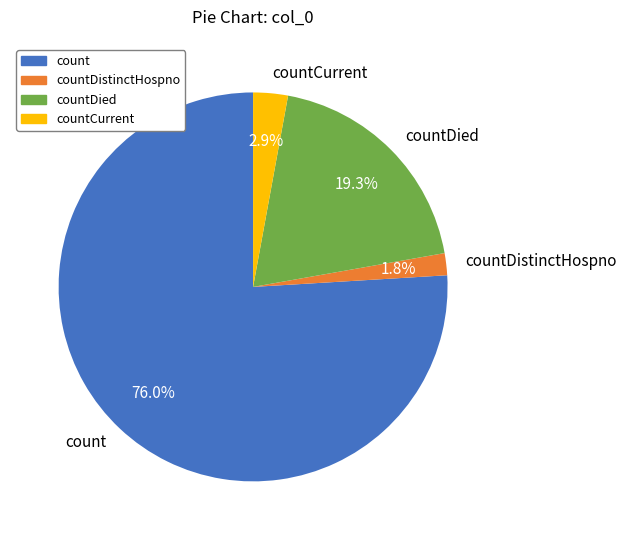

What is the total percentage of count and countDistinctHospno?

77.8%